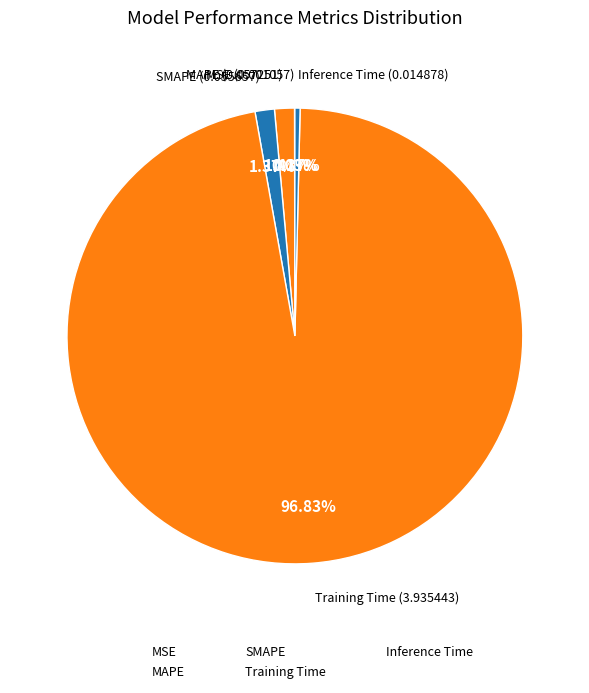

Which slice represents more than half of the pie?

Training Time